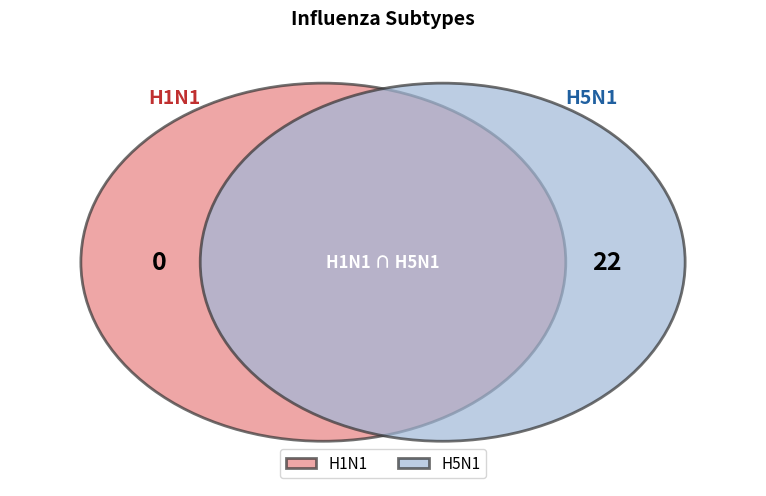

What is the change in value from H1N1 to H5N1?

+22